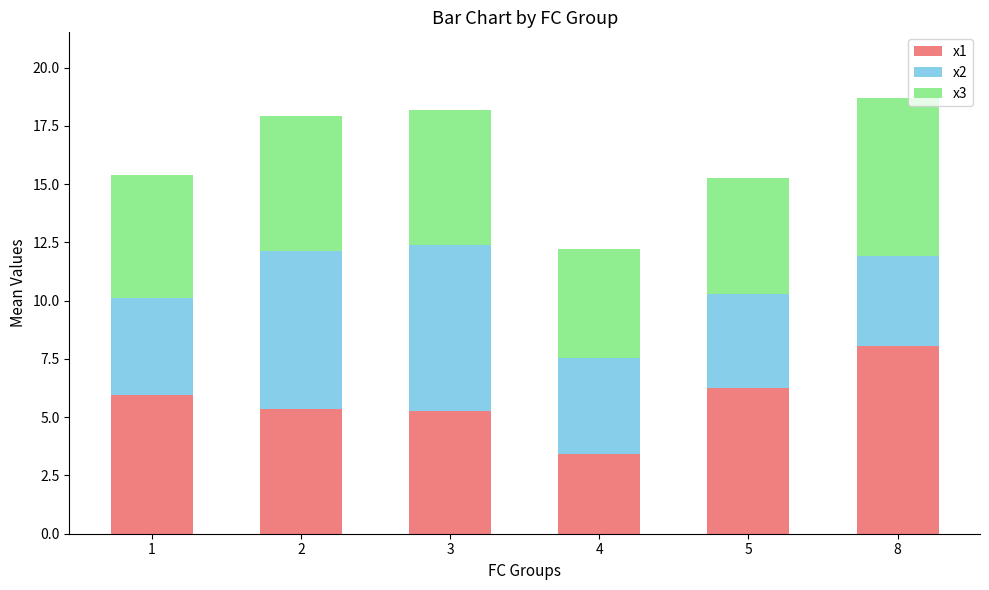

What is the difference between the second highest and minimum values in the x1 series?

2.8